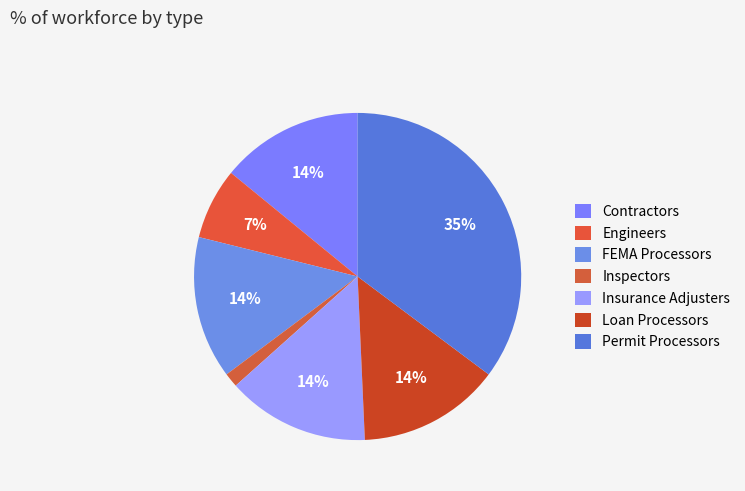

How many slices are in this pie chart?

7